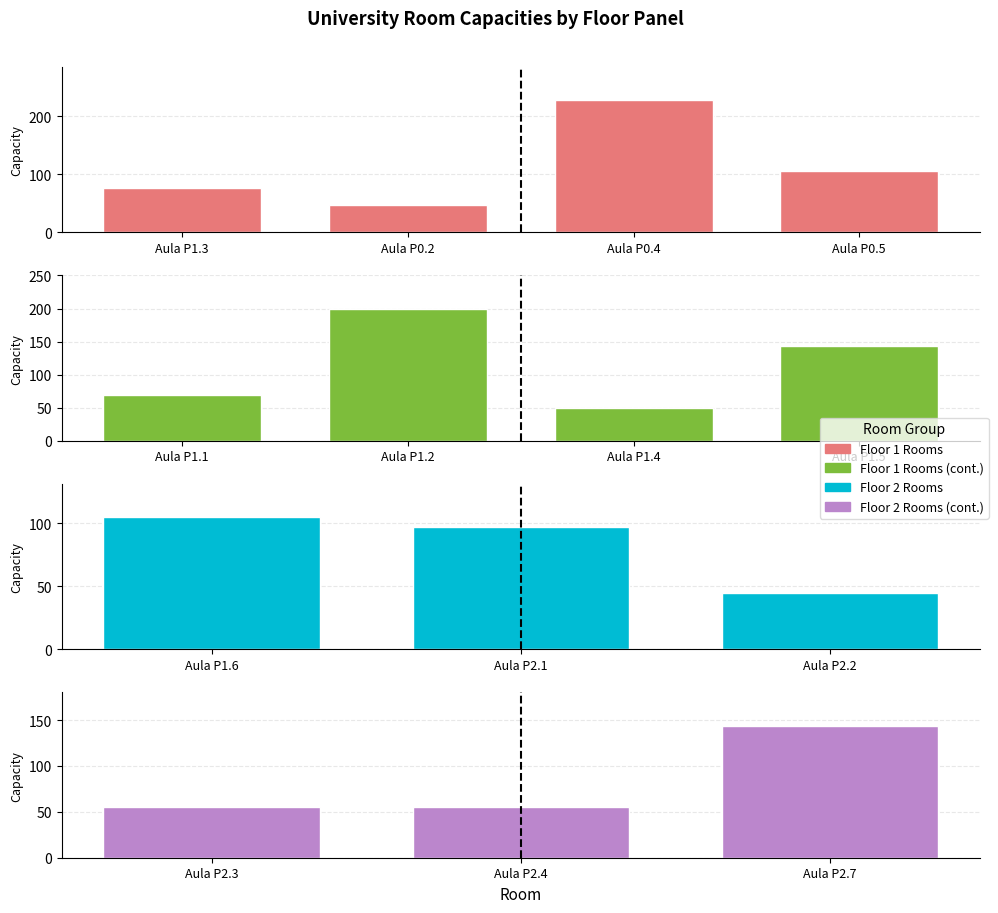

The chart shows a value of 42 at Aula P1.3 (Fa-1c). True or false?

False